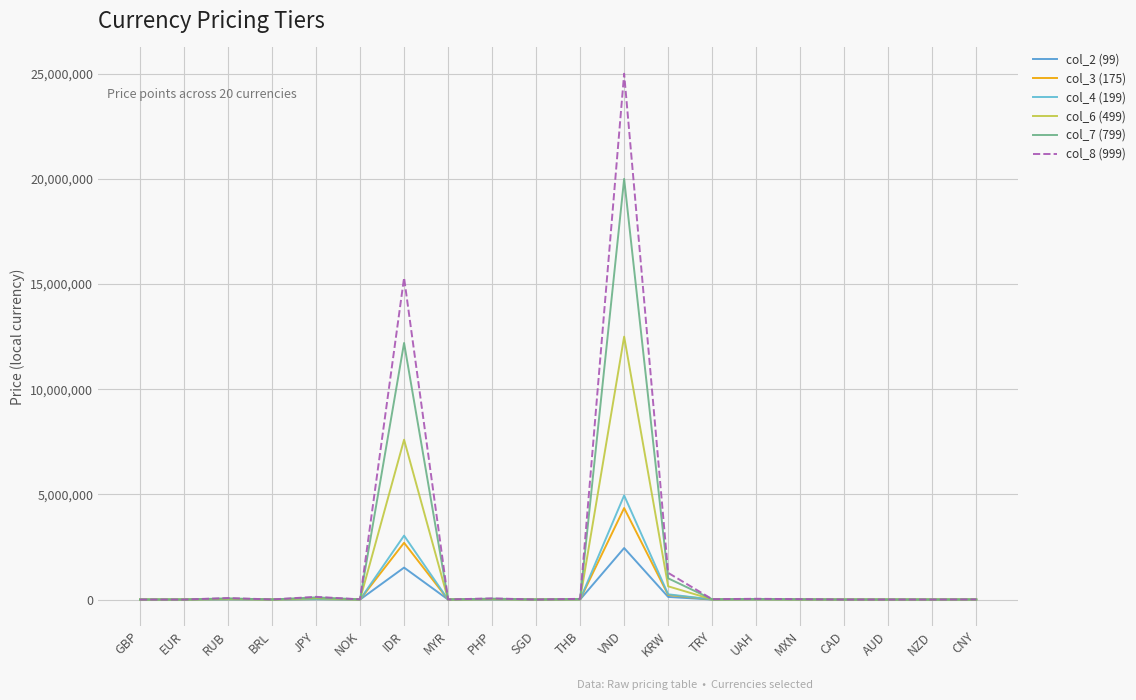

Which category has the lowest value across all series?

GBP